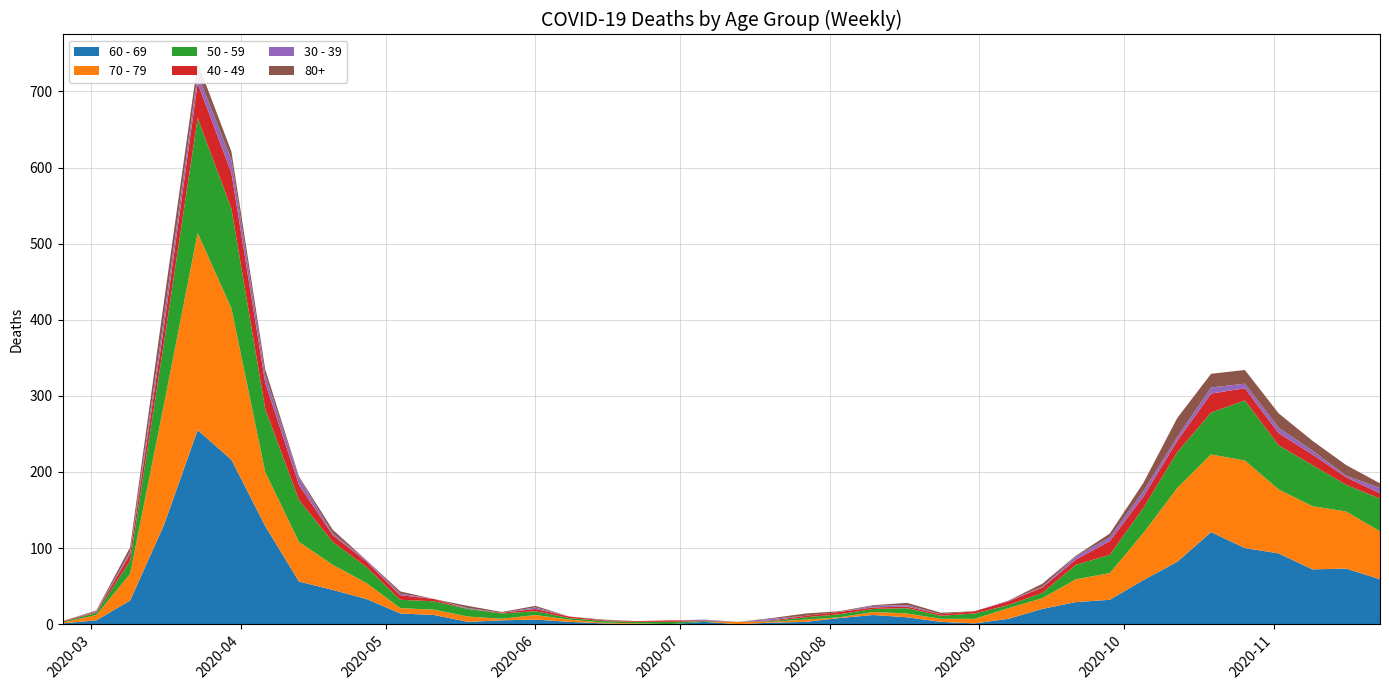

Reading left to right, transcribe all the data shown in this chart.

60 - 69: 2020-02-24=1	2020-03-02=5	2020-03-09=31	2020-03-16=130	2020-03-23=255	2020-03-30=216	2020-04-06=129	2020-04-13=56	2020-04-20=45	2020-04-27=33	2020-05-04=14	2020-05-11=12	2020-05-18=3	2020-05-25=5	2020-06-01=6	2020-06-08=3	2020-06-15=1	2020-06-22=0	2020-06-29=0	2020-07-06=3	2020-07-13=0	2020-07-20=2	2020-07-27=3	2020-08-03=8	2020-08-10=12	2020-08-17=9	2020-08-24=3	2020-08-31=1	2020-09-07=7	2020-09-14=20	2020-09-21=29	2020-09-28=32	2020-10-05=58	2020-10-12=82	2020-10-19=121	2020-10-26=100	2020-11-02=93	2020-11-09=72	2020-11-16=73	2020-11-23=59
70 - 79: 2020-02-24=1	2020-03-02=7	2020-03-09=35	2020-03-16=158	2020-03-23=259	2020-03-30=199	2020-04-06=71	2020-04-13=52	2020-04-20=33	2020-04-27=21	2020-05-04=7	2020-05-11=7	2020-05-18=7	2020-05-25=2	2020-06-01=6	2020-06-08=3	2020-06-15=1	2020-06-22=1	2020-06-29=0	2020-07-06=0	2020-07-13=3	2020-07-20=1	2020-07-27=3	2020-08-03=1	2020-08-10=4	2020-08-17=5	2020-08-24=4	2020-08-31=6	2020-09-07=14	2020-09-14=14	2020-09-21=30	2020-09-28=35	2020-10-05=62	2020-10-12=97	2020-10-19=102	2020-10-26=115	2020-11-02=84	2020-11-09=83	2020-11-16=75	2020-11-23=63
50 - 59: 2020-02-24=1	2020-03-02=3	2020-03-09=17	2020-03-16=81	2020-03-23=151	2020-03-30=131	2020-04-06=83	2020-04-13=55	2020-04-20=30	2020-04-27=21	2020-05-04=11	2020-05-11=11	2020-05-18=10	2020-05-25=7	2020-06-01=5	2020-06-08=2	2020-06-15=2	2020-06-22=2	2020-06-29=3	2020-07-06=1	2020-07-13=0	2020-07-20=1	2020-07-27=3	2020-08-03=4	2020-08-10=4	2020-08-17=7	2020-08-24=4	2020-08-31=7	2020-09-07=4	2020-09-14=7	2020-09-21=19	2020-09-28=24	2020-10-05=33	2020-10-12=47	2020-10-19=55	2020-10-26=79	2020-11-02=58	2020-11-09=54	2020-11-16=35	2020-11-23=43
40 - 49: 2020-02-24=1	2020-03-02=1	2020-03-09=9	2020-03-16=21	2020-03-23=46	2020-03-30=47	2020-04-06=34	2020-04-13=20	2020-04-20=9	2020-04-27=7	2020-05-04=6	2020-05-11=3	2020-05-18=0	2020-05-25=1	2020-06-01=3	2020-06-08=2	2020-06-15=1	2020-06-22=1	2020-06-29=2	2020-07-06=1	2020-07-13=0	2020-07-20=1	2020-07-27=2	2020-08-03=3	2020-08-10=2	2020-08-17=2	2020-08-24=2	2020-08-31=3	2020-09-07=5	2020-09-14=7	2020-09-21=7	2020-09-28=18	2020-10-05=15	2020-10-12=15	2020-10-19=25	2020-10-26=16	2020-11-02=16	2020-11-09=14	2020-11-16=10	2020-11-23=7
30 - 39: 2020-02-24=0	2020-03-02=1	2020-03-09=3	2020-03-16=12	2020-03-23=12	2020-03-30=17	2020-04-06=10	2020-04-13=9	2020-04-20=2	2020-04-27=2	2020-05-04=2	2020-05-11=0	2020-05-18=1	2020-05-25=0	2020-06-01=2	2020-06-08=0	2020-06-15=0	2020-06-22=0	2020-06-29=0	2020-07-06=1	2020-07-13=0	2020-07-20=2	2020-07-27=0	2020-08-03=0	2020-08-10=2	2020-08-17=2	2020-08-24=0	2020-08-31=0	2020-09-07=1	2020-09-14=1	2020-09-21=4	2020-09-28=5	2020-10-05=7	2020-10-12=5	2020-10-19=8	2020-10-26=6	2020-11-02=7	2020-11-09=5	2020-11-16=2	2020-11-23=7
80+: 2020-02-24=0	2020-03-02=1	2020-03-09=6	2020-03-16=21	2020-03-23=15	2020-03-30=11	2020-04-06=8	2020-04-13=2	2020-04-20=5	2020-04-27=0	2020-05-04=3	2020-05-11=0	2020-05-18=3	2020-05-25=1	2020-06-01=2	2020-06-08=0	2020-06-15=1	2020-06-22=0	2020-06-29=0	2020-07-06=0	2020-07-13=0	2020-07-20=1	2020-07-27=3	2020-08-03=1	2020-08-10=1	2020-08-17=3	2020-08-24=2	2020-08-31=0	2020-09-07=0	2020-09-14=4	2020-09-21=1	2020-09-28=5	2020-10-05=11	2020-10-12=25	2020-10-19=18	2020-10-26=18	2020-11-02=19	2020-11-09=13	2020-11-16=14	2020-11-23=6